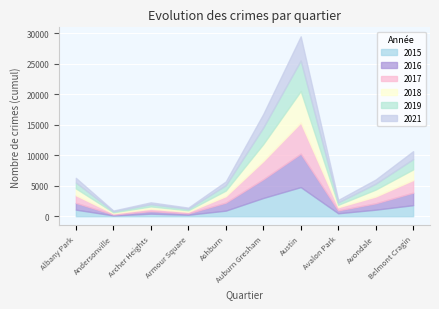

Which series has the widest spread of values?

2015